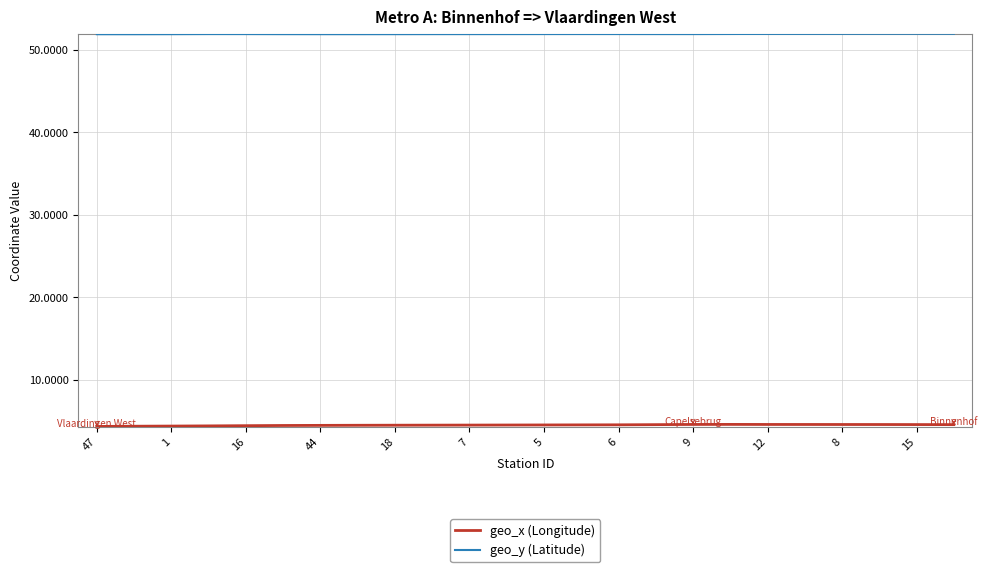

Which series has the largest total across all categories?

geo_y (Latitude)